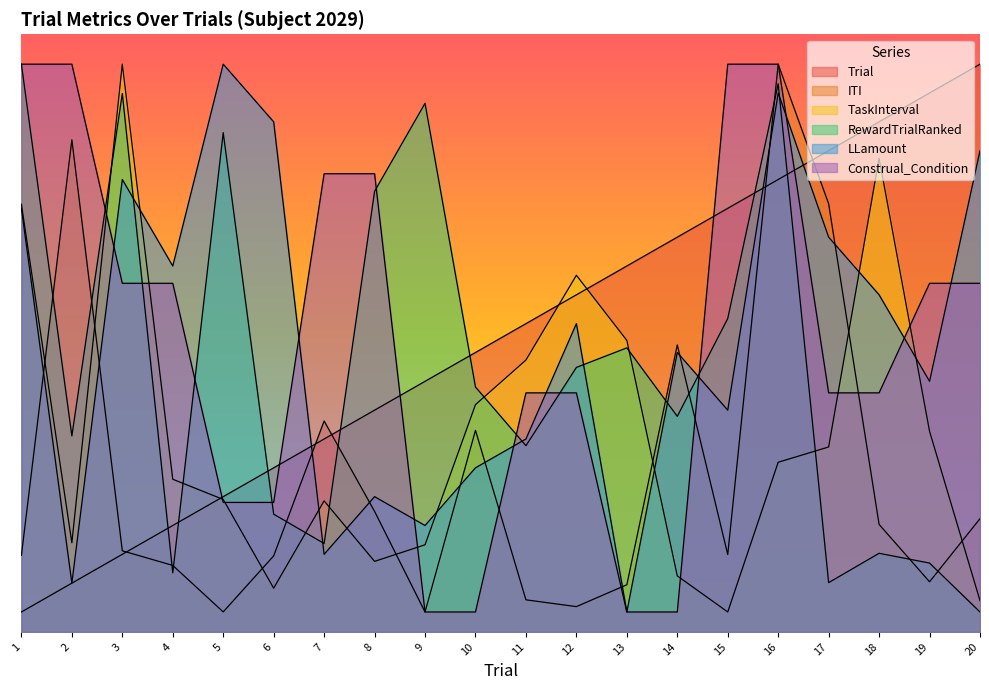

At 4, list the series in order from smallest to largest.

RewardTrialRanked, ITI, Trial, TaskInterval, Construal_Condition, LLamount